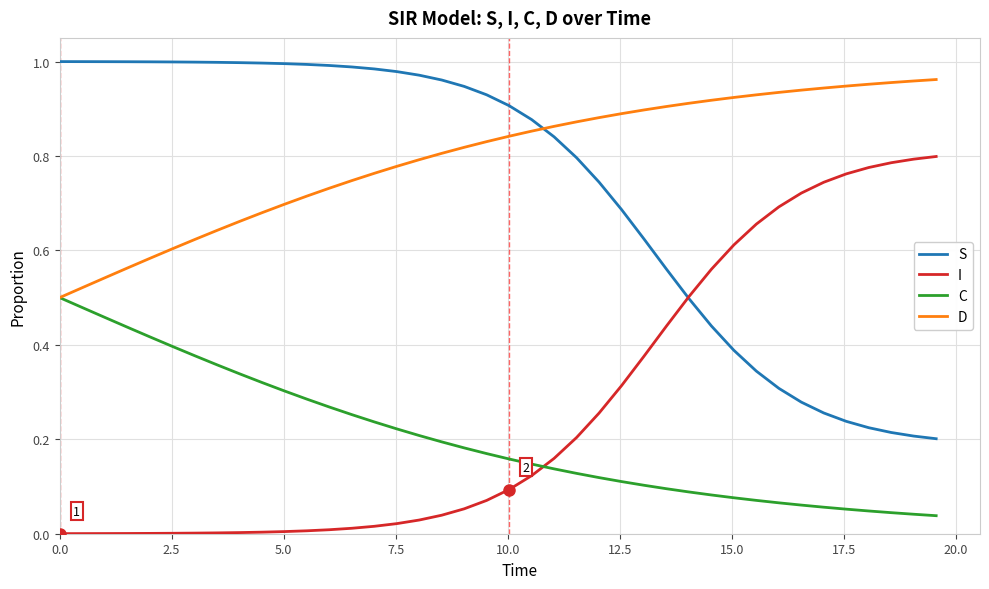

True or false: C and I cross at least once.

True